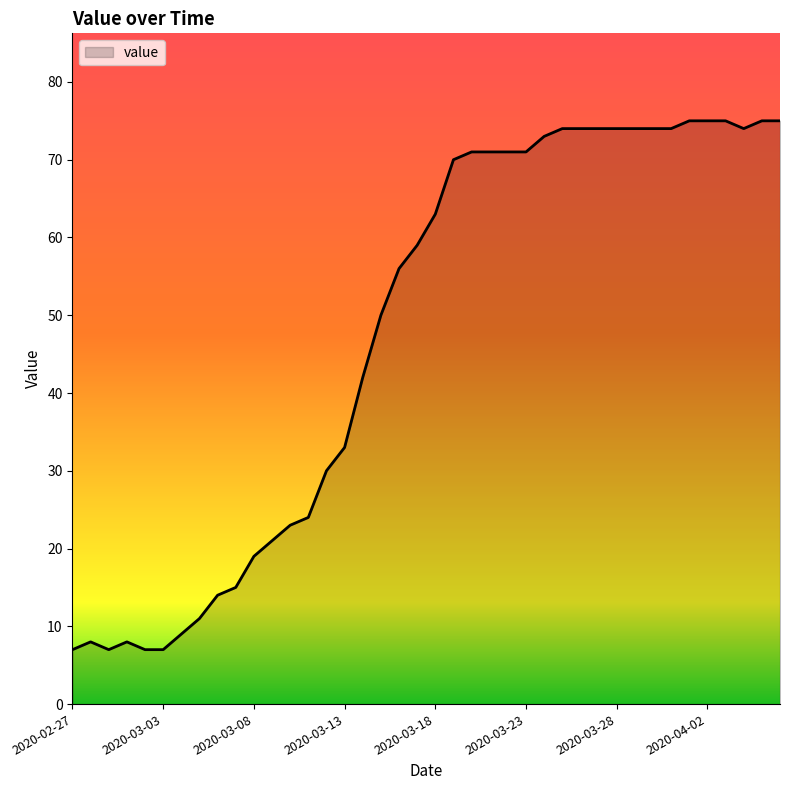

What is the maximum value shown in the chart?

75